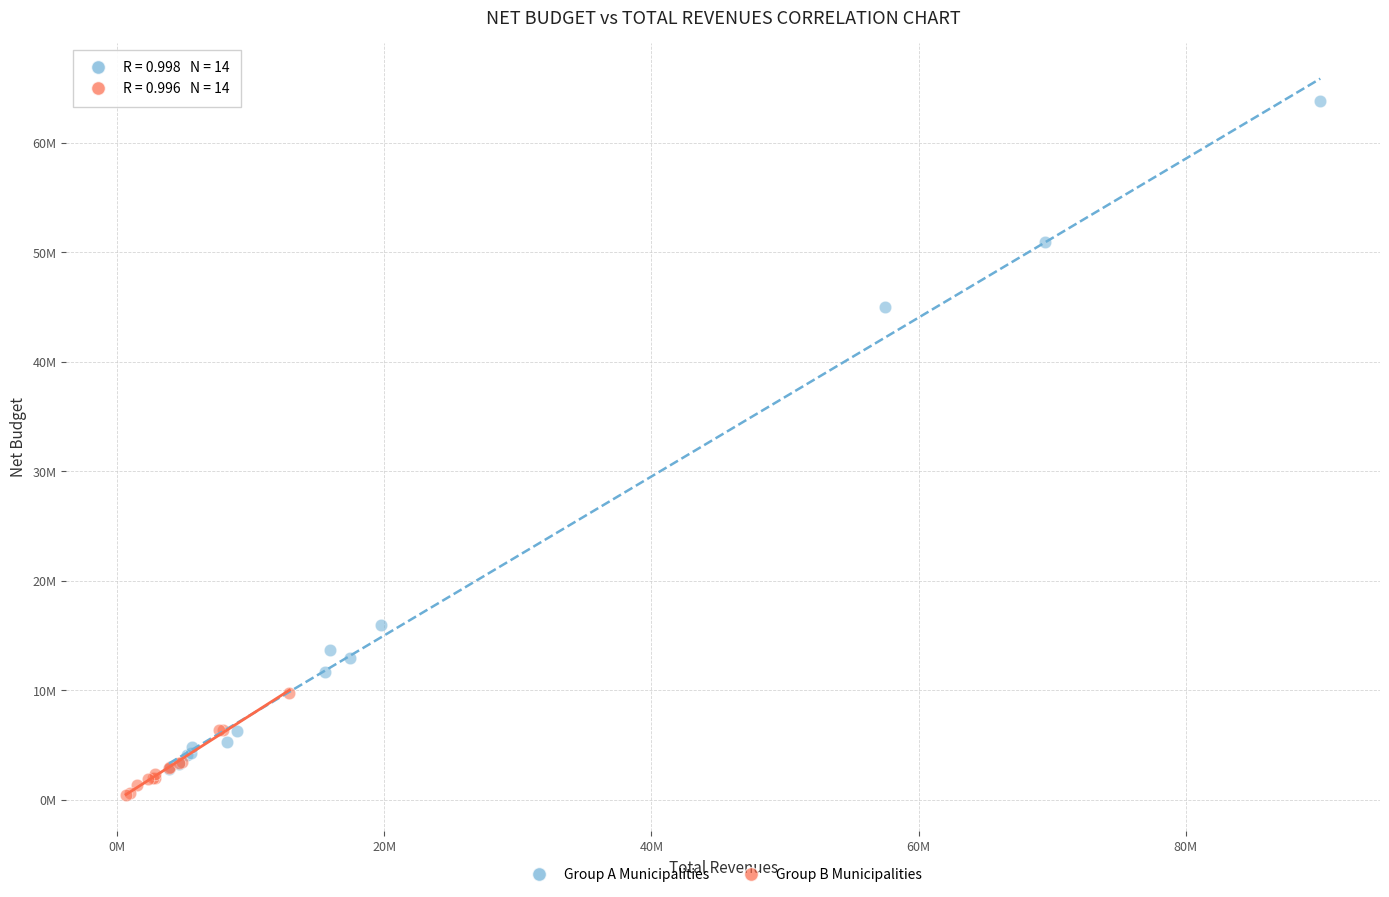

Which series reaches the minimum Y coordinate?

Group B Municipalities